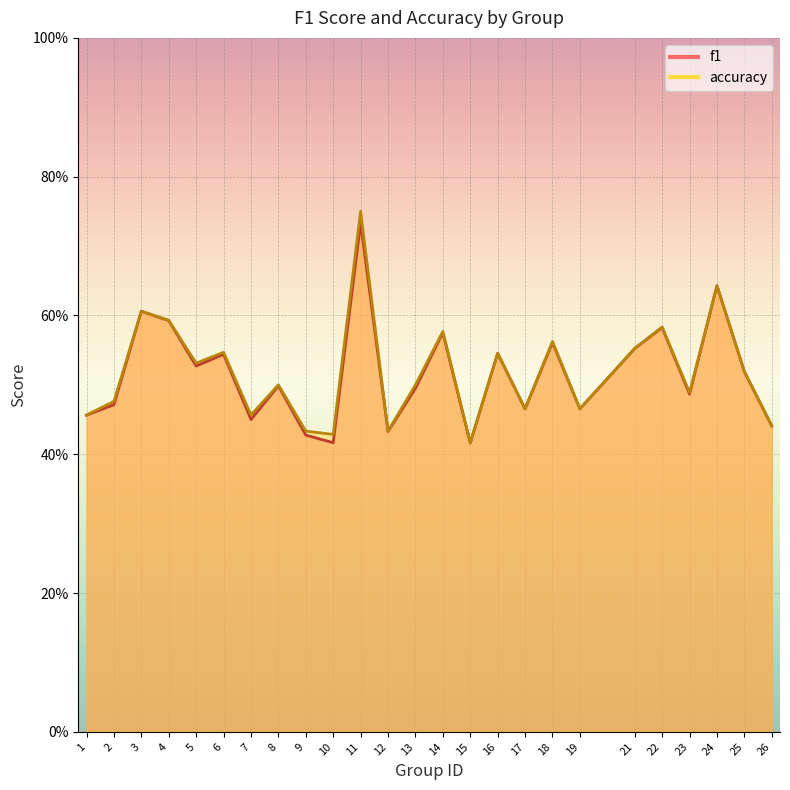

What is the value of the accuracy point at the 13th from the left?

0.5